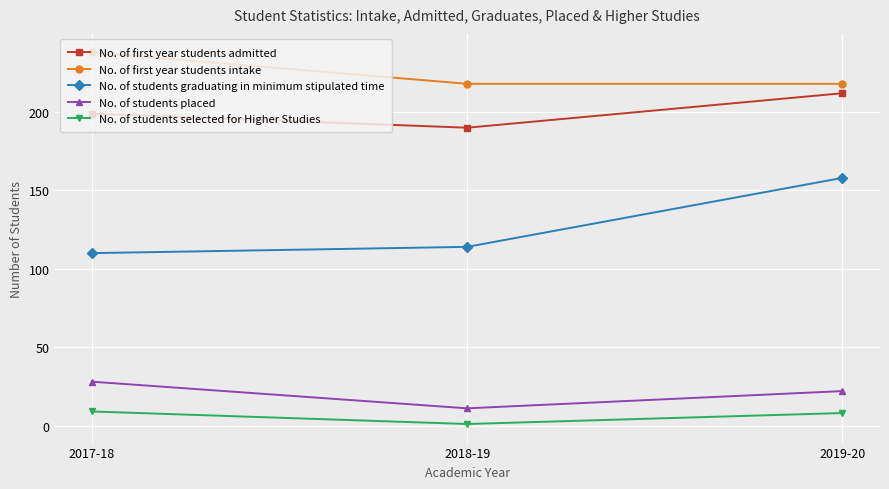

How many lines are shown in the chart?

5